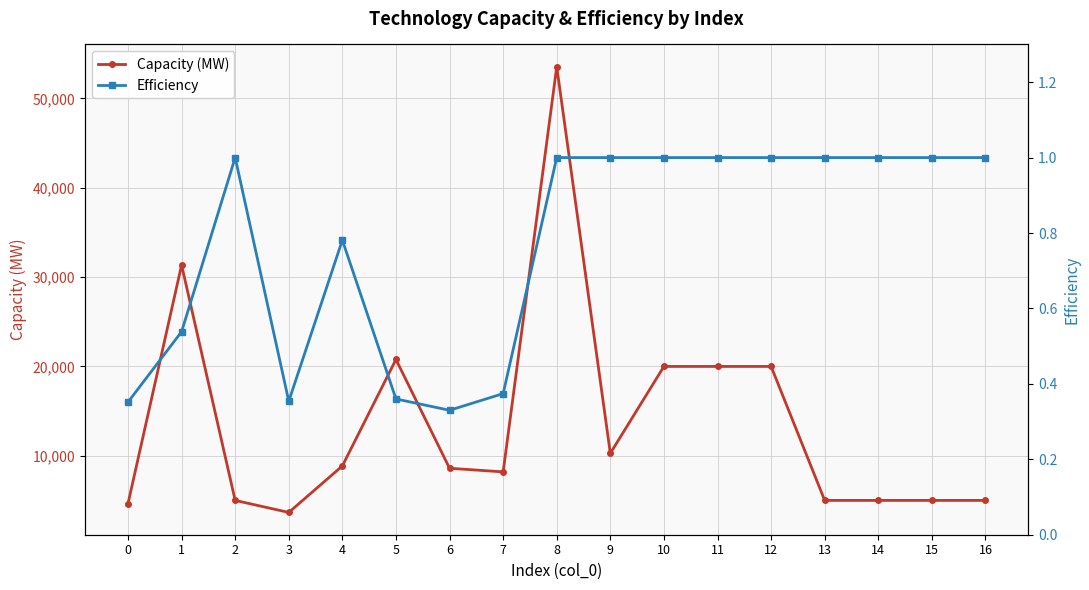

Rank the series by their average value, from lowest to highest.

Efficiency, Capacity (MW)